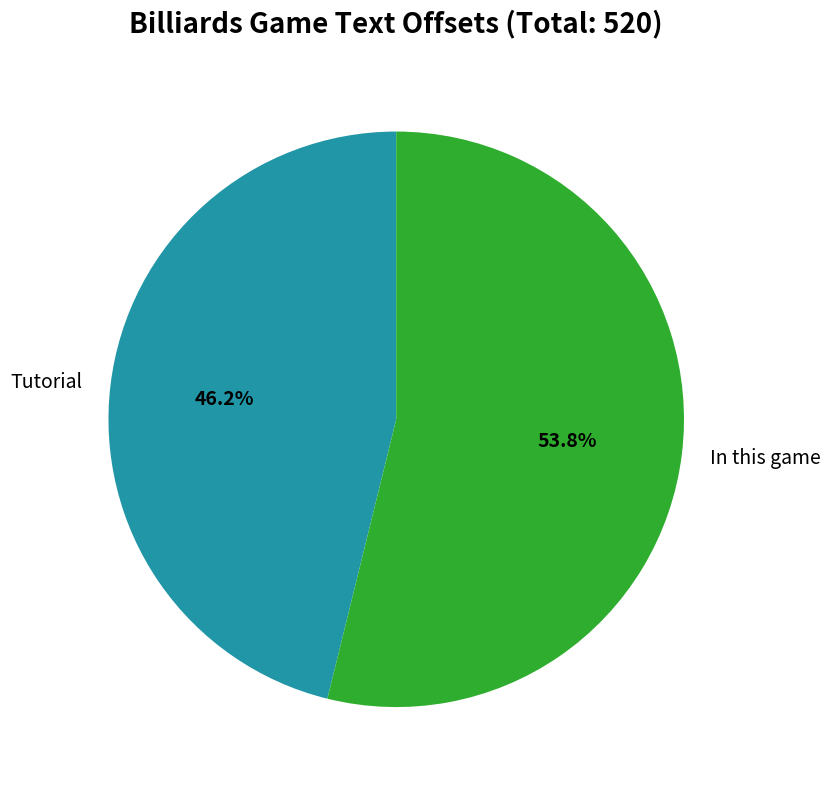

How many segments does this pie chart have?

2